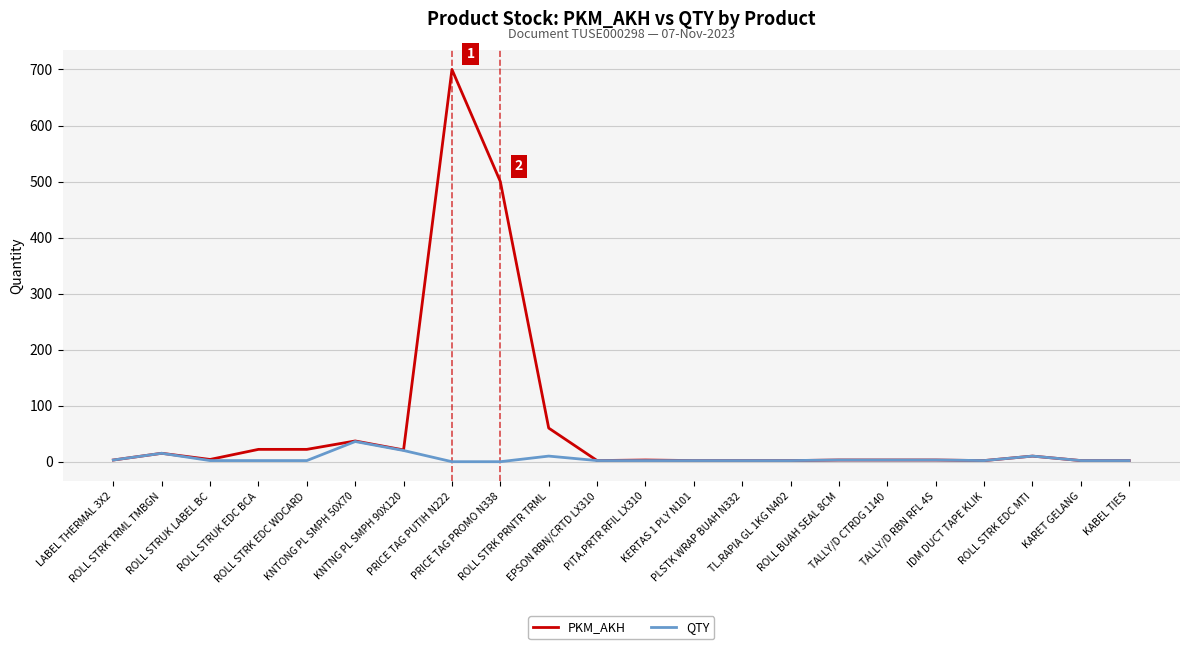

List the series in order of their peak value, lowest first.

QTY, PKM_AKH